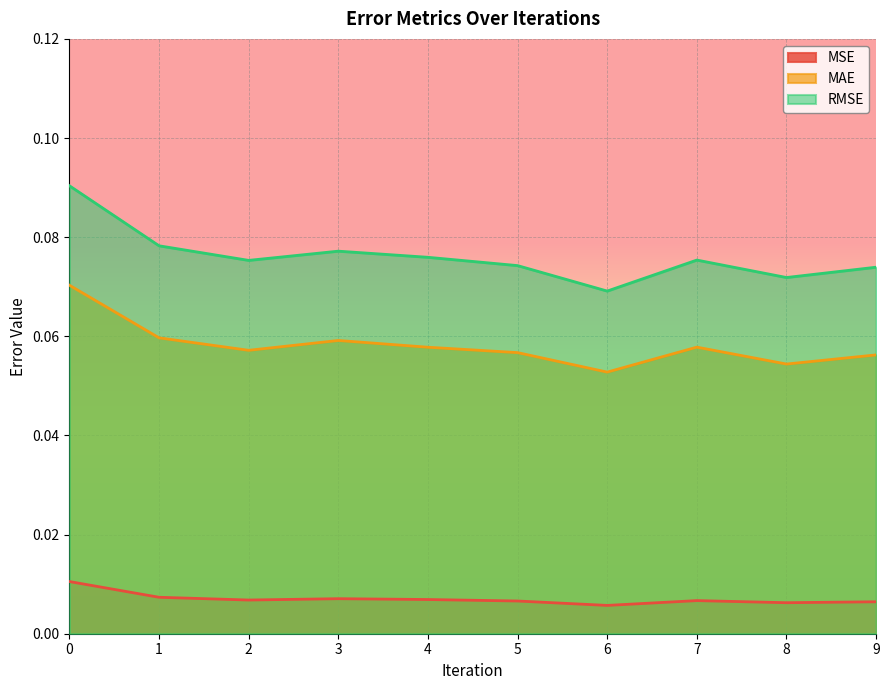

How many interior local valleys does the RMSE series have?

3